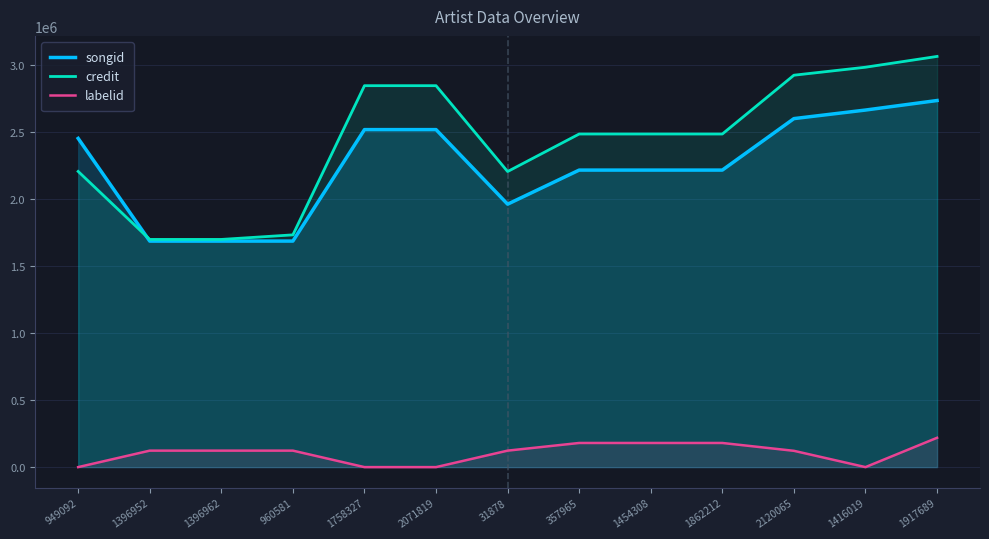

What is the difference between the songid values at 357965 and 949092?

236612